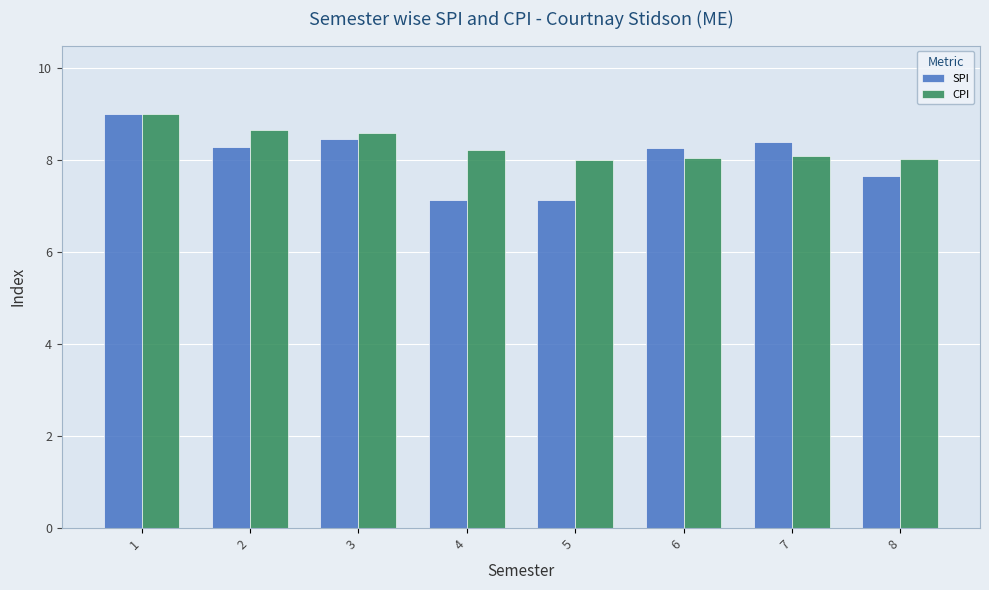

Is the value of SPI at 3 greater than the value of CPI at 8?

Yes